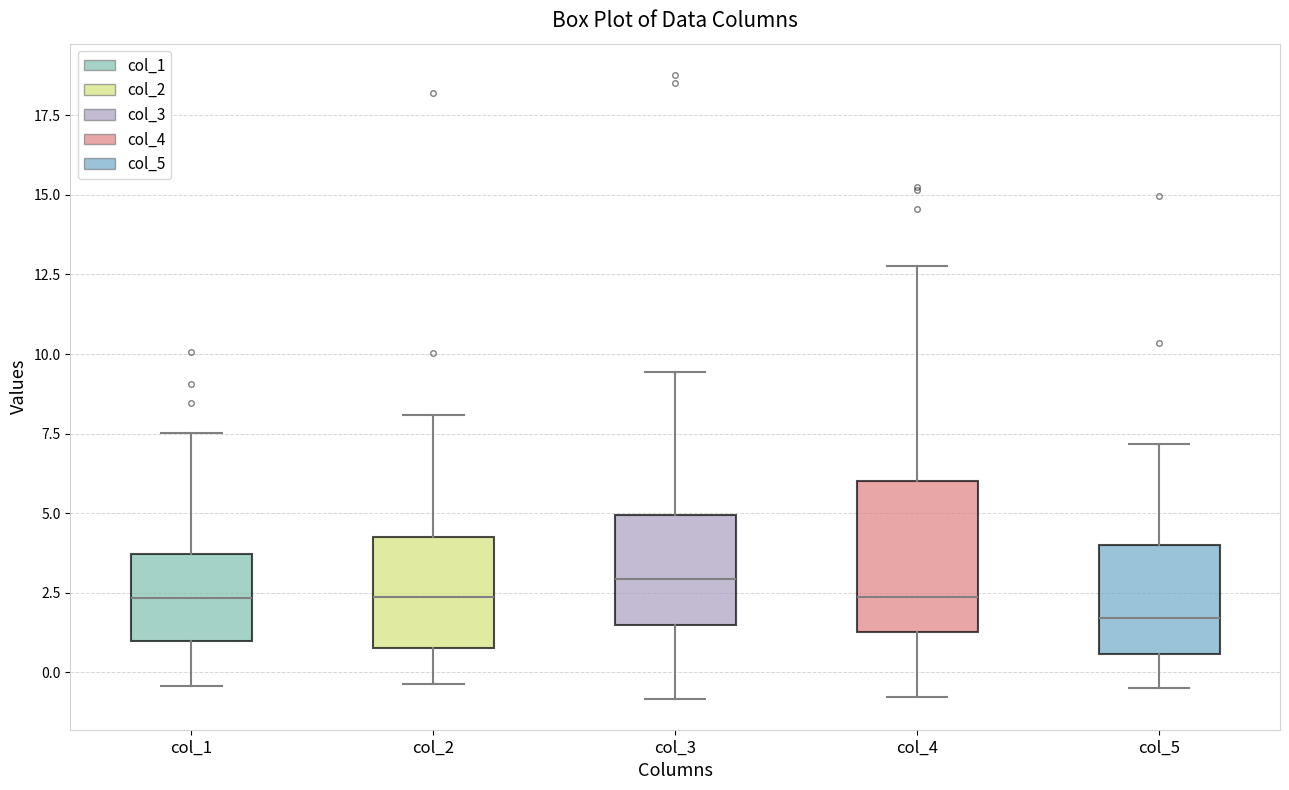

Which box is the tallest, from its lower edge to its upper edge?

col_4